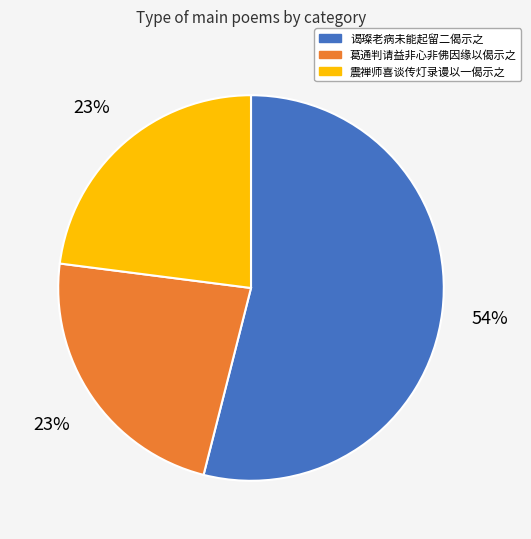

Is there any slice that represents more than half of the pie?

Yes